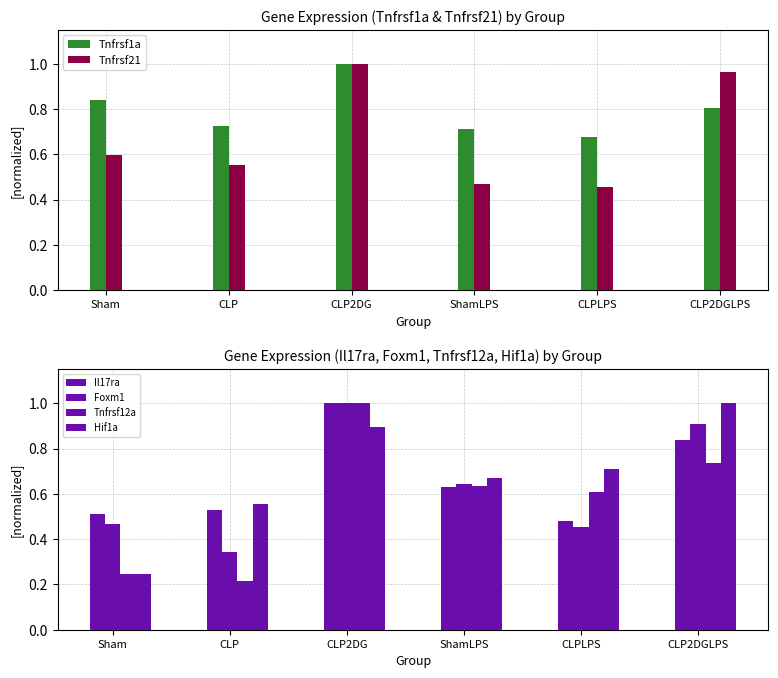

How many groups of bars are there?

6